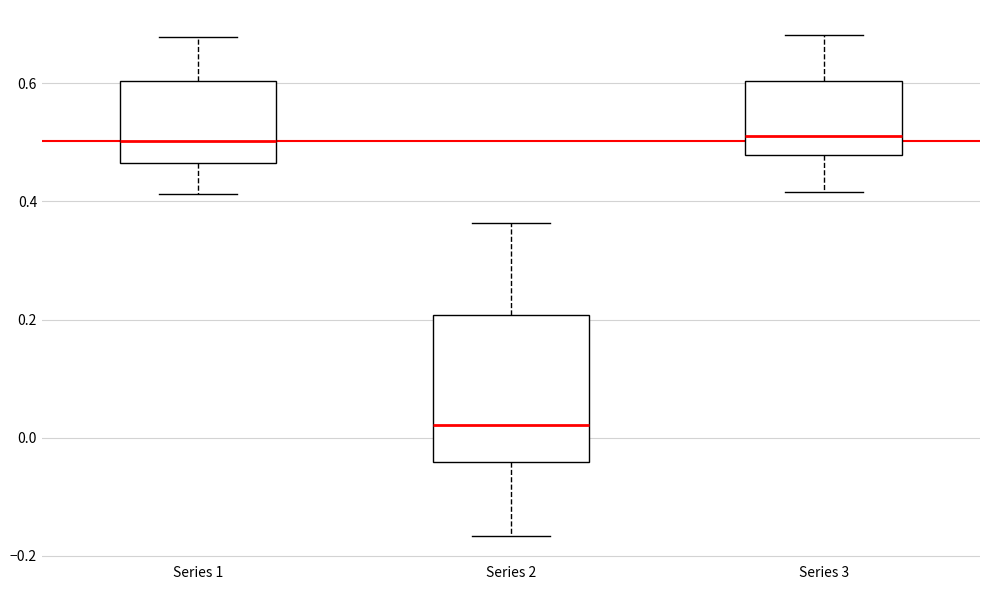

Which box has the lowest median line?

Series 2